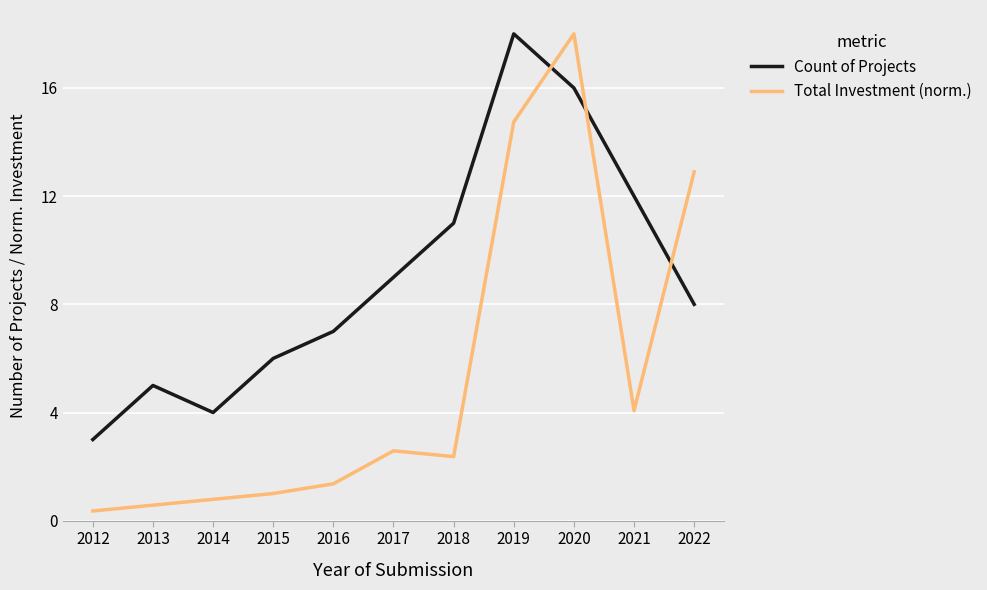

Read the Count of Projects value at 2017.

9.0